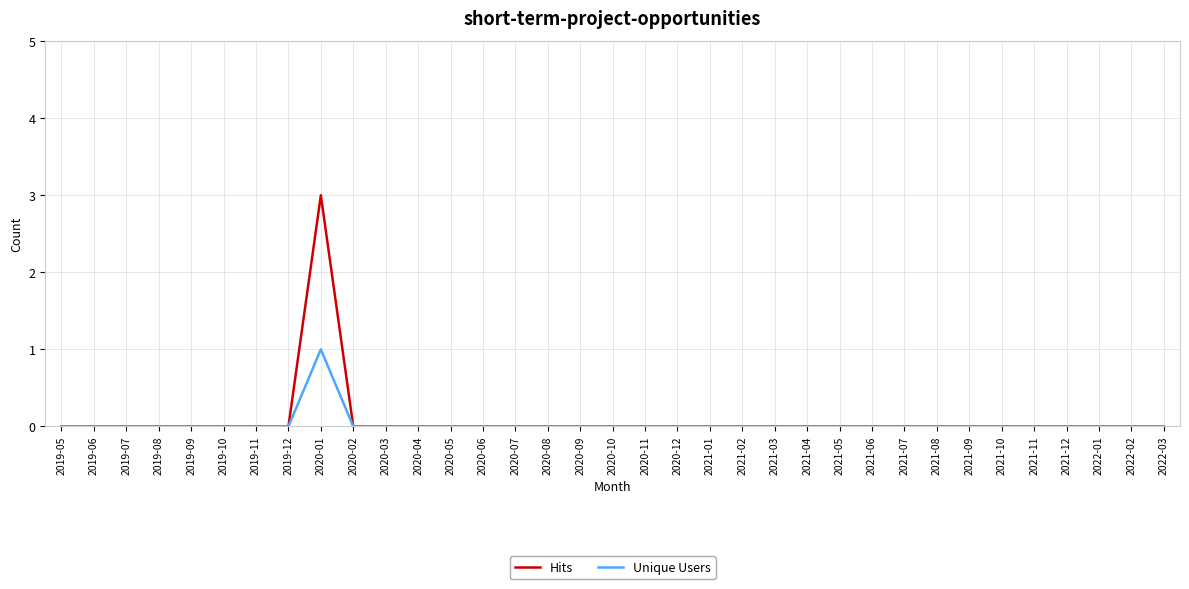

What position from the right is 2020-06?

22